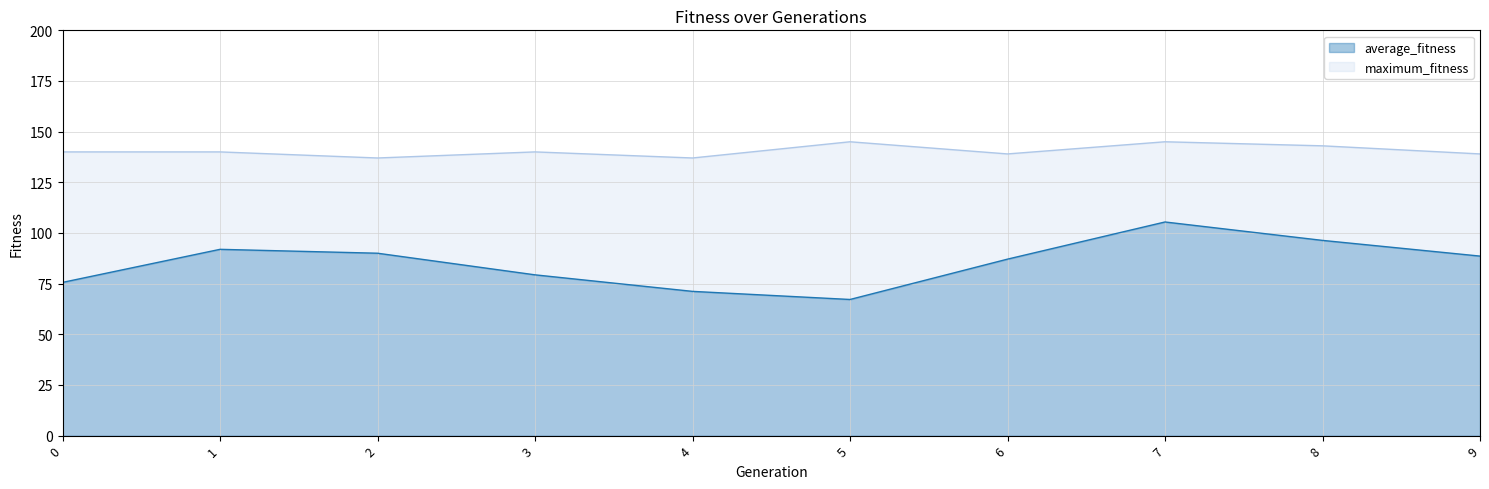

What is the sum of the maximum_fitness values at 8 and 2?

280.0